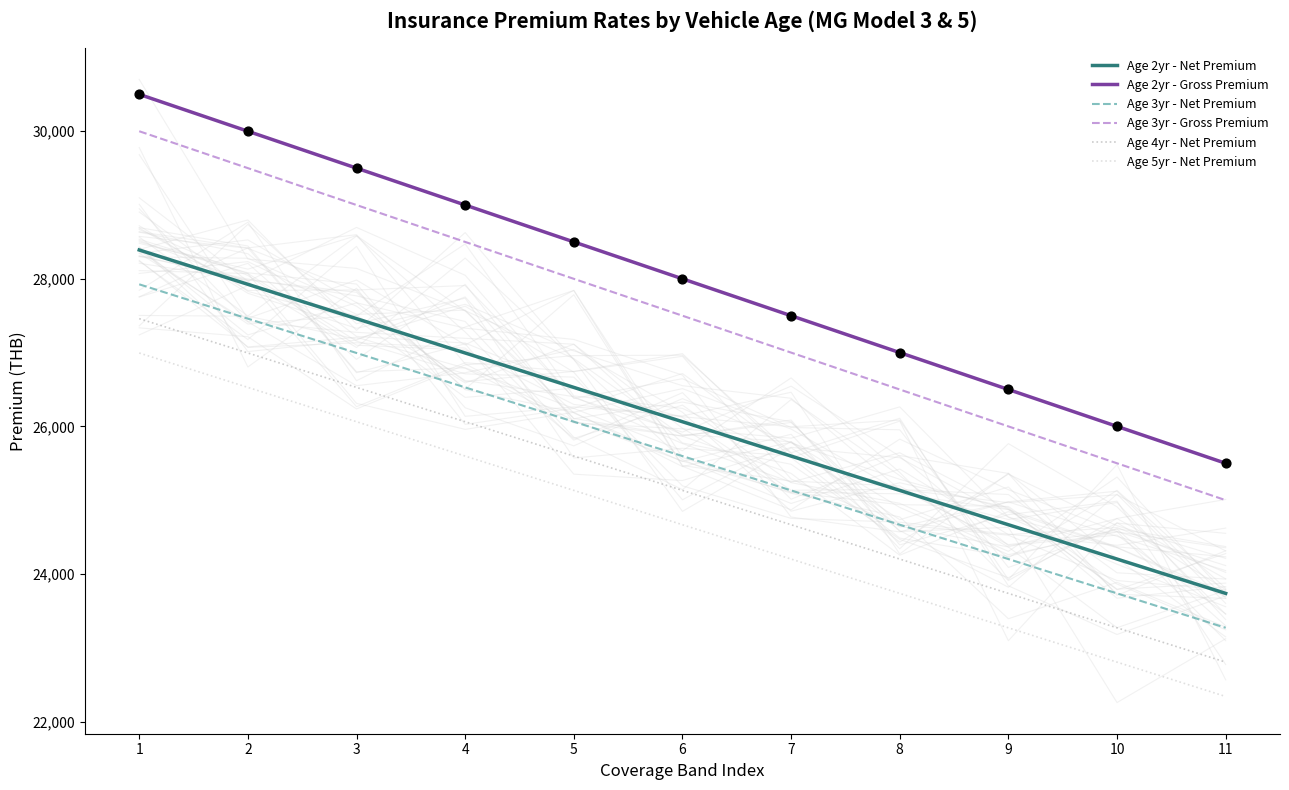

Which series has the largest Y range (max minus min)?

Age 2yr - Gross Premium